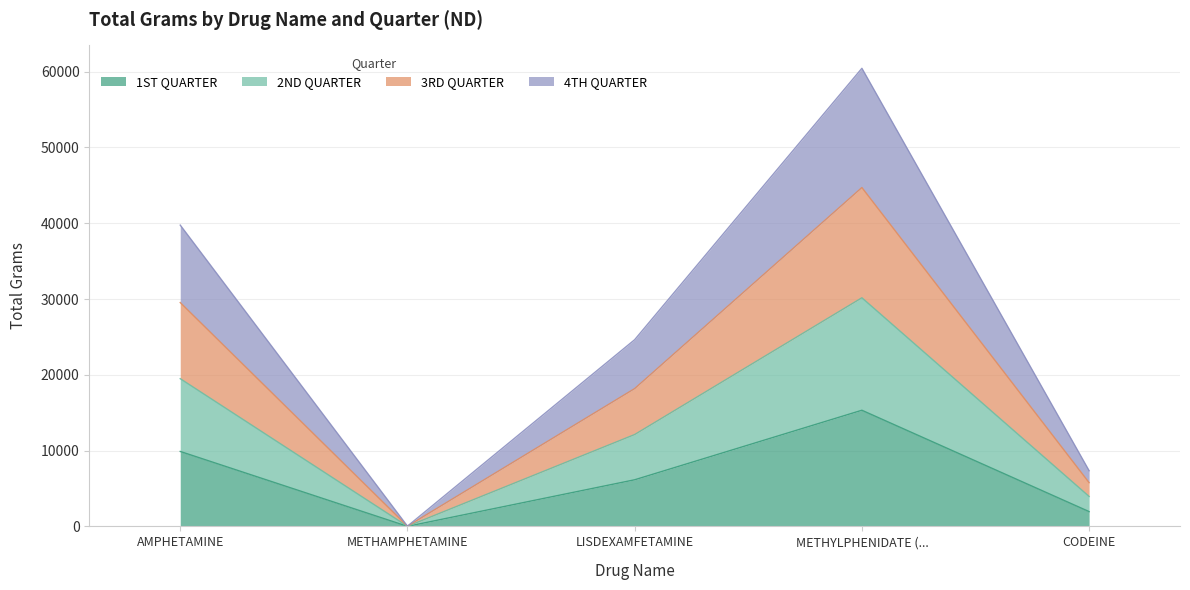

Count the number of categories in the chart.

5